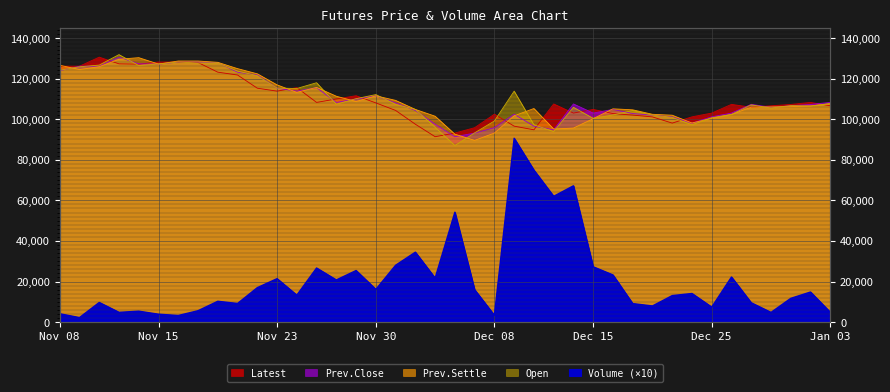

Which series has the largest total across all categories?

Open